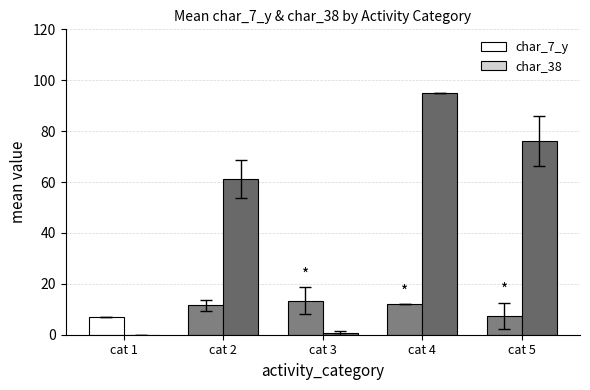

At which label is char_38 closest to 47?

cat 2